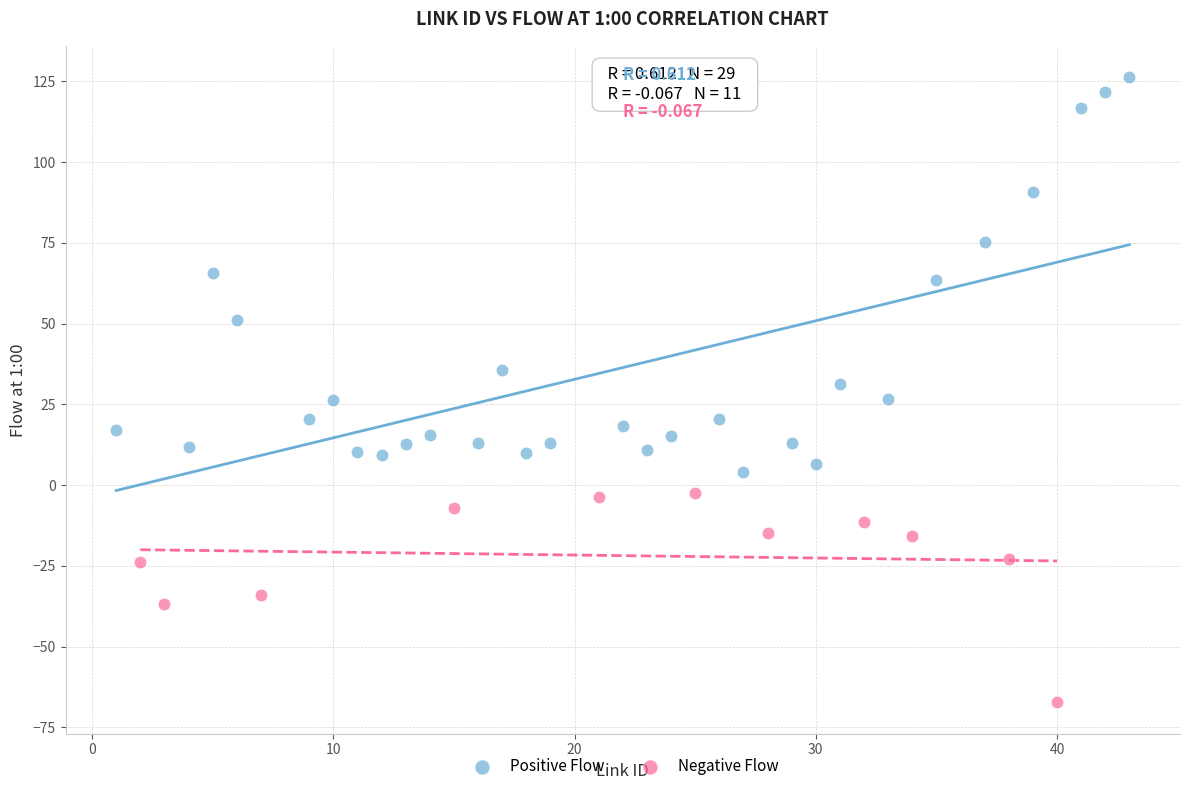

Which series contains the highest Y value?

Positive Flow